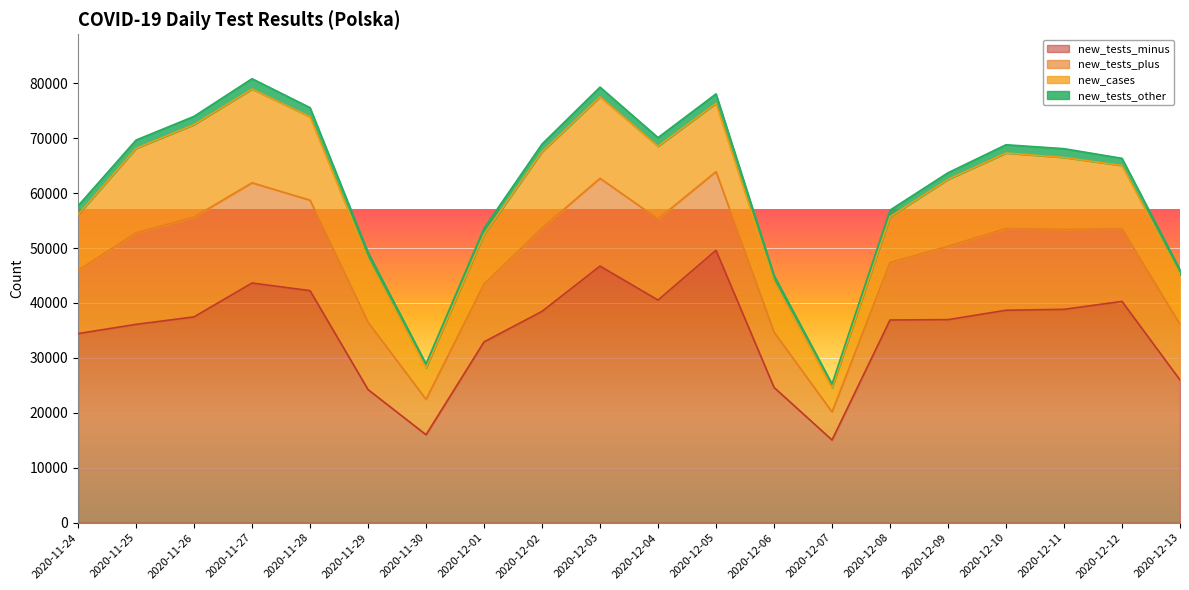

What value does the new_tests_minus series have at 2020-12-09, to the nearest 50?

36950